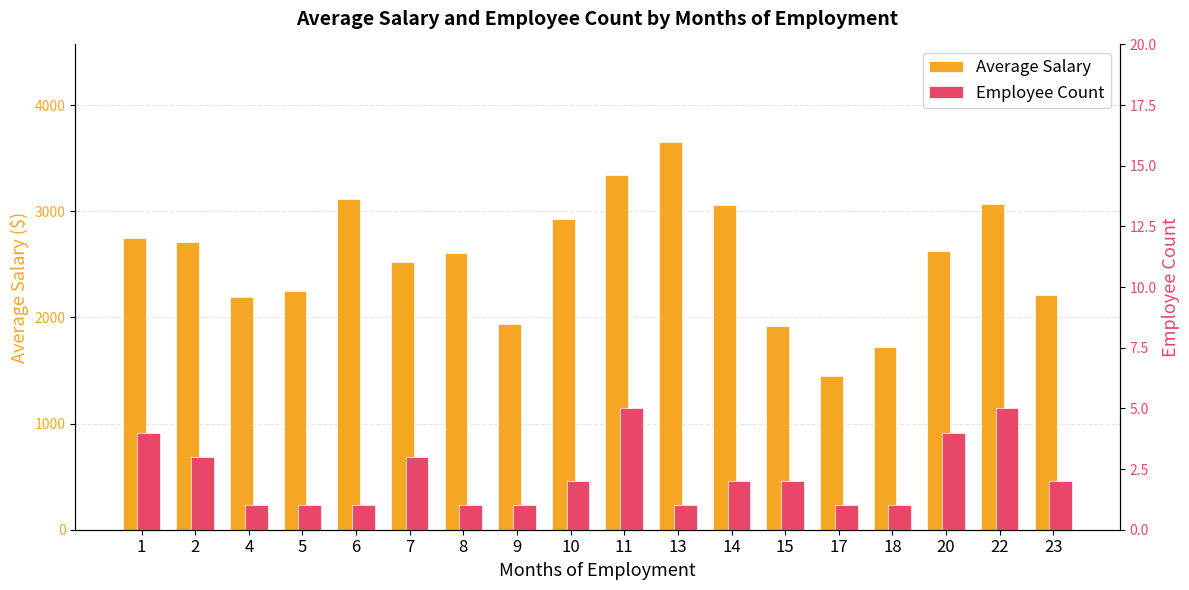

Is it true that Employee Count equals 1.0 at 8?

True